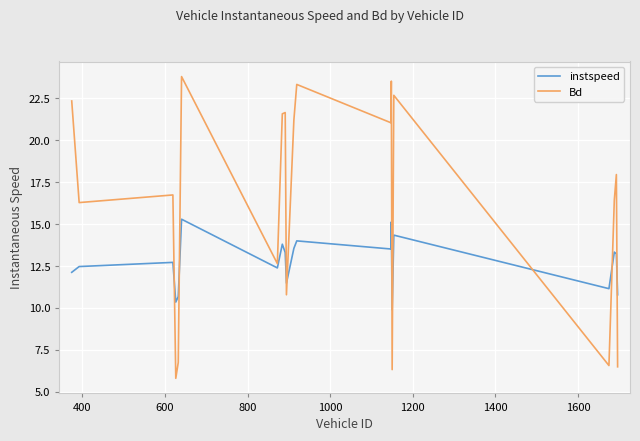

How many intersections are there between instspeed and Bd?

9